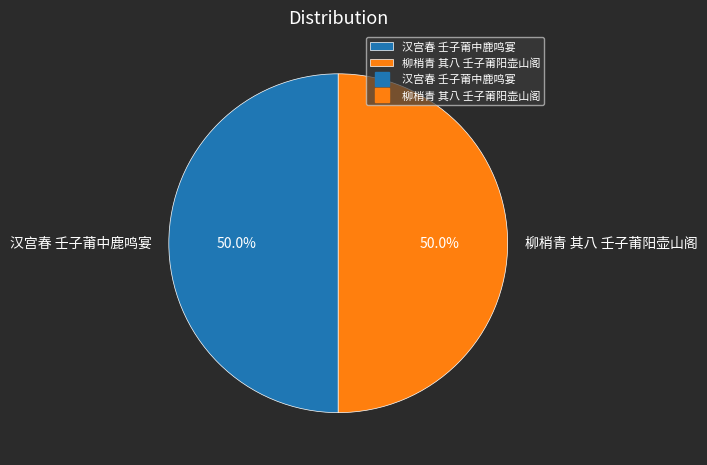

How much of the chart is everything except 汉宫春 壬子莆中鹿鸣宴?

50.0%